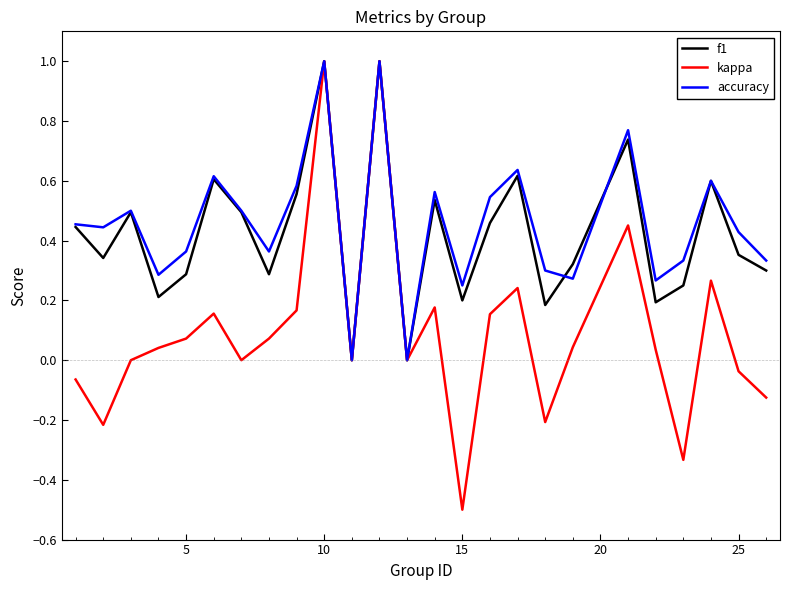

Which series has the largest range (max minus min)?

kappa